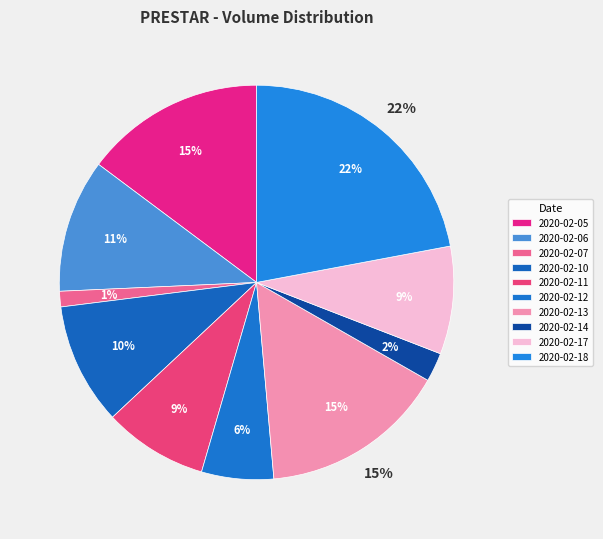

Does any single category account for the majority?

No